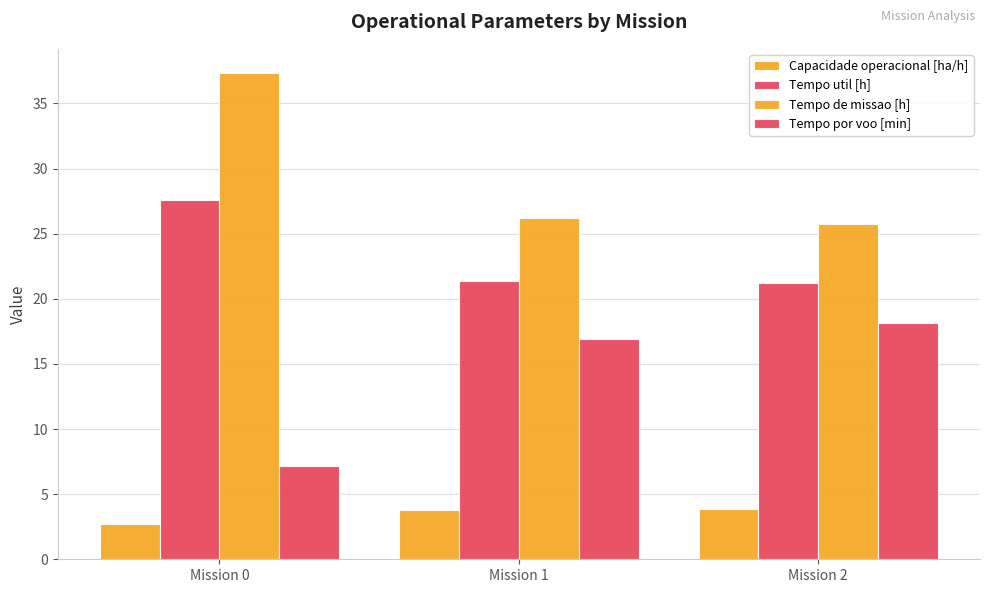

How many data points does each series have?

3